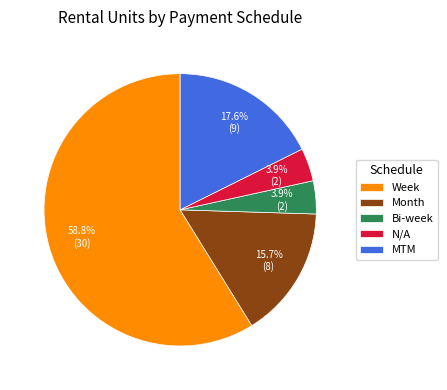

To the nearest percent, what percentage of the pie is Month?

16%